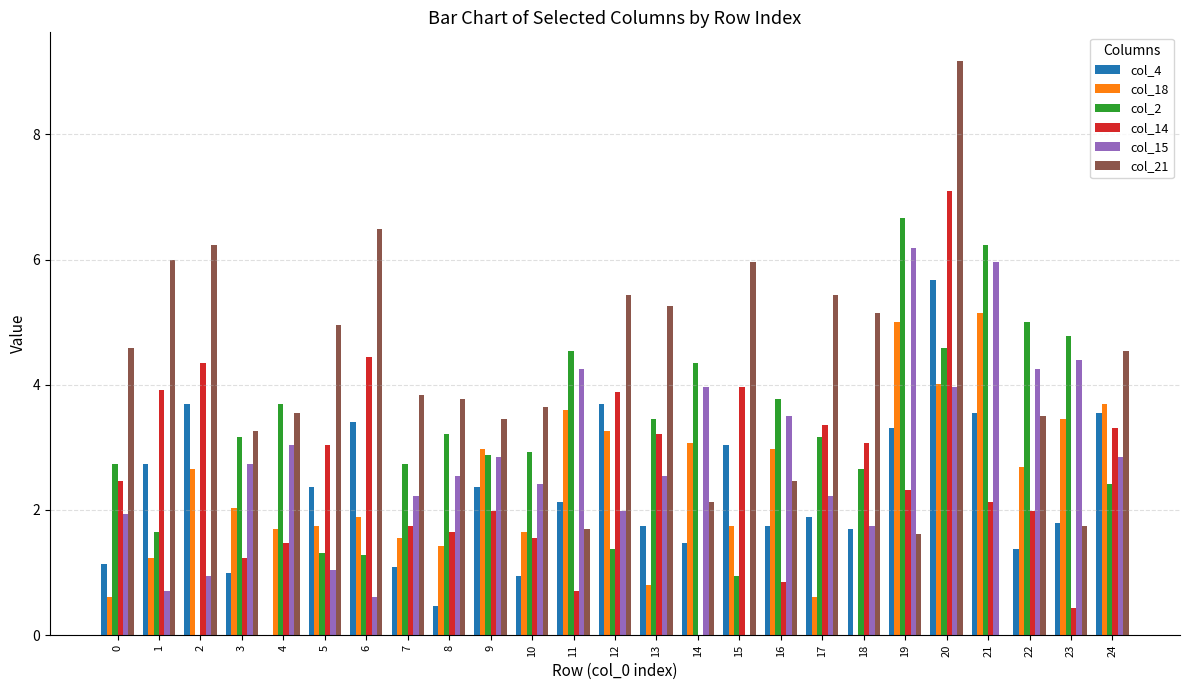

What is the sum of the col_21 values at 10 and 8?

7.4